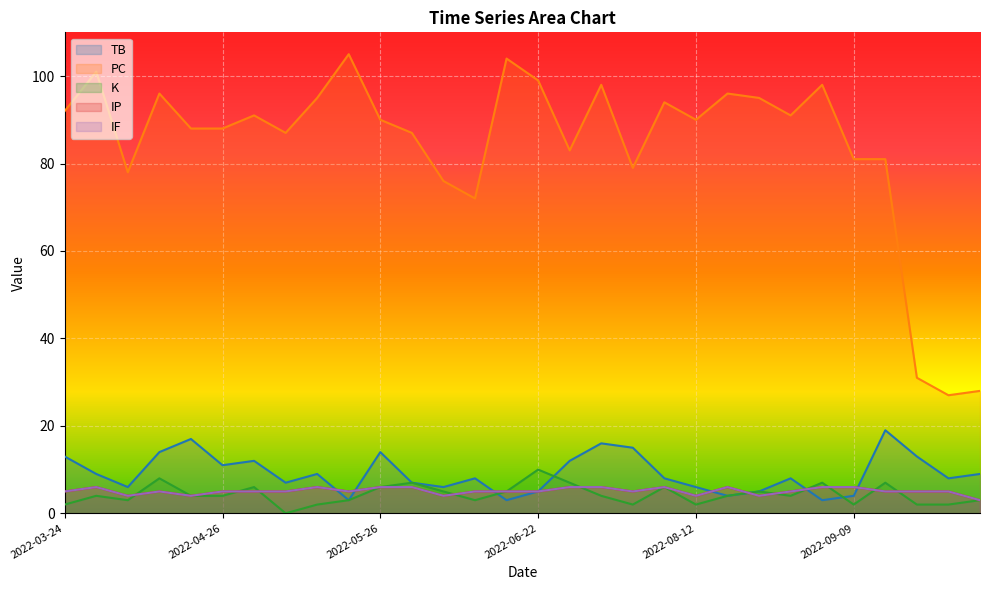

True or false: IF and PC cross at least once.

False